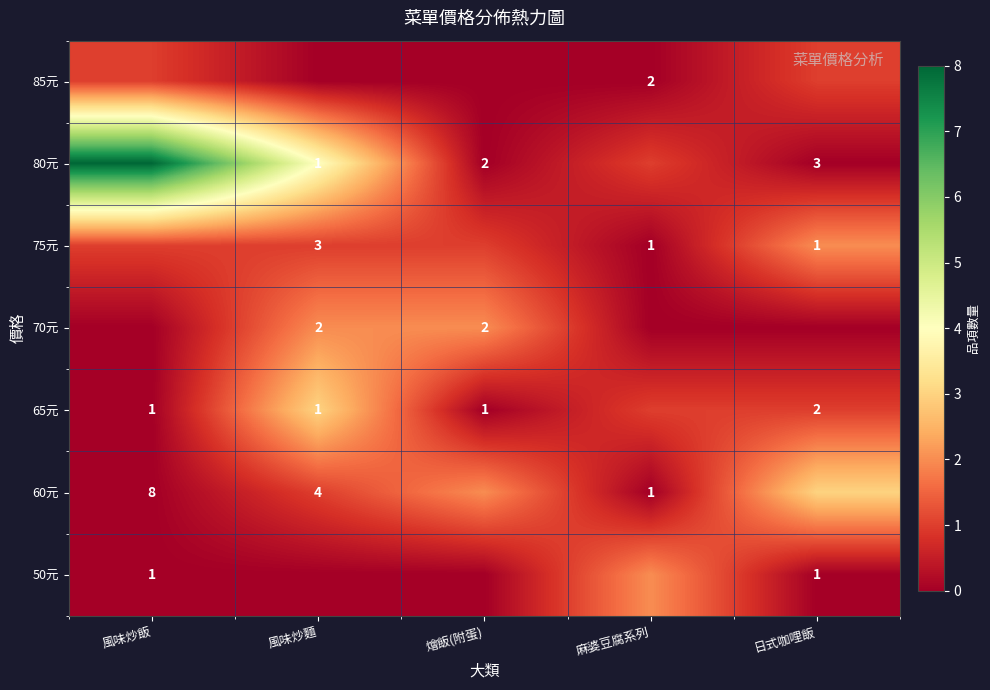

Is it true that 65元 equals 0 at 風味炒麵?

False